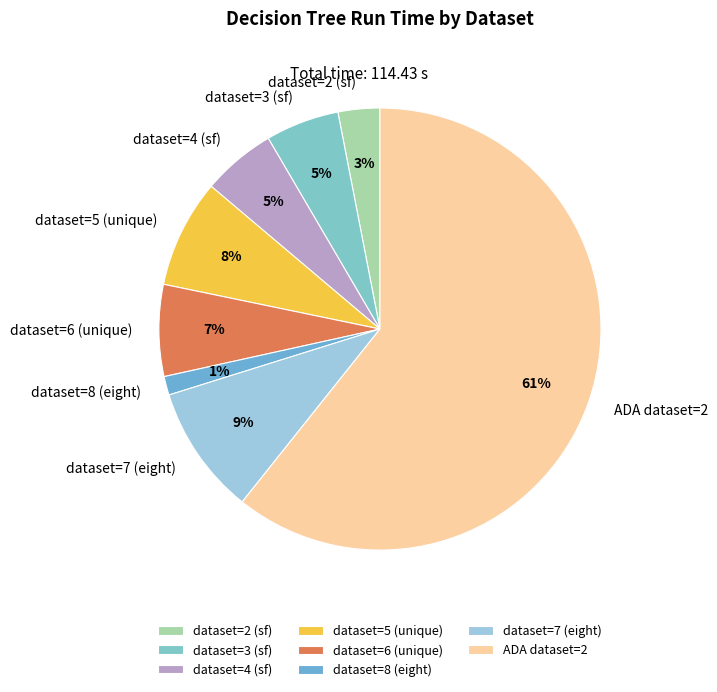

Is it true that ADA dataset=2 is 61% of the pie?

True